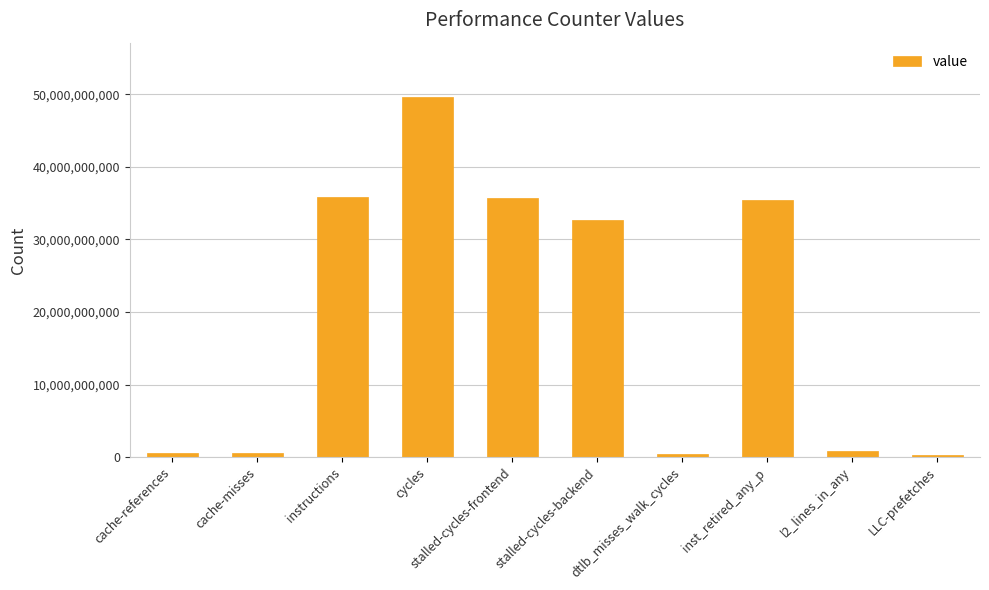

Does the chart contain any negative values?

No